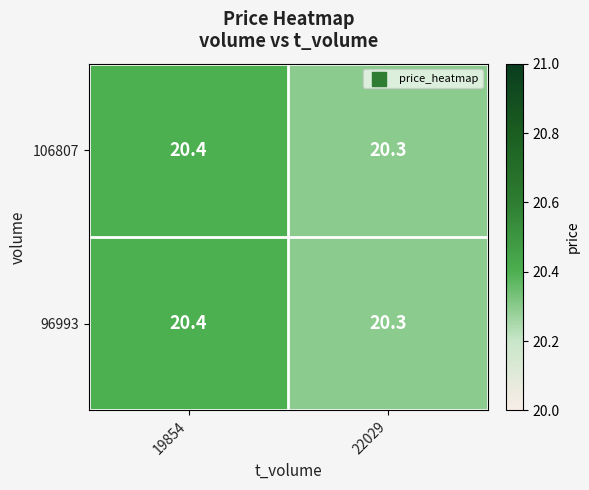

Read the 96993 value at 22029.

20.3